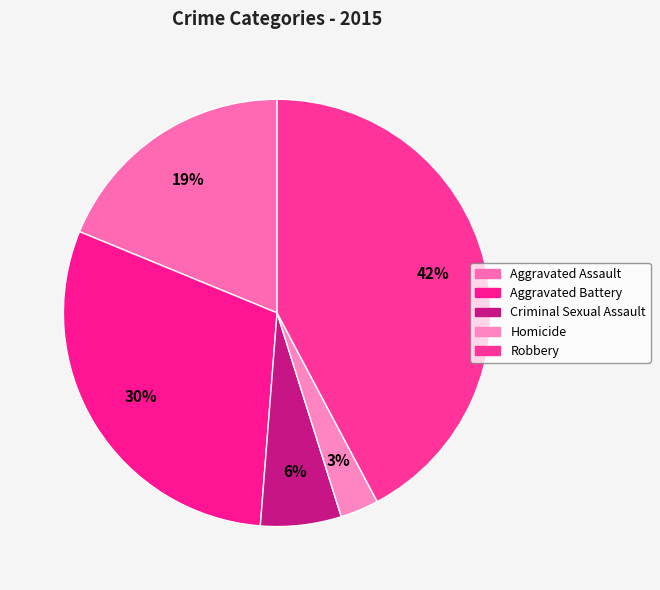

To the nearest percent, what is the difference between the Aggravated Assault and Robbery slice percentages?

23%